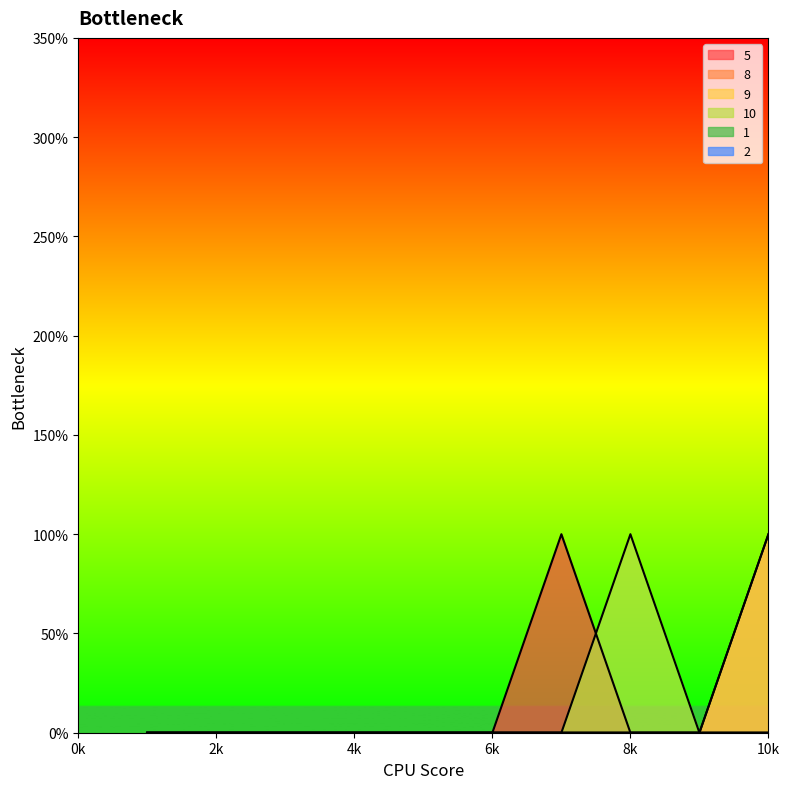

True or false: 9 and 10 cross at least once.

False